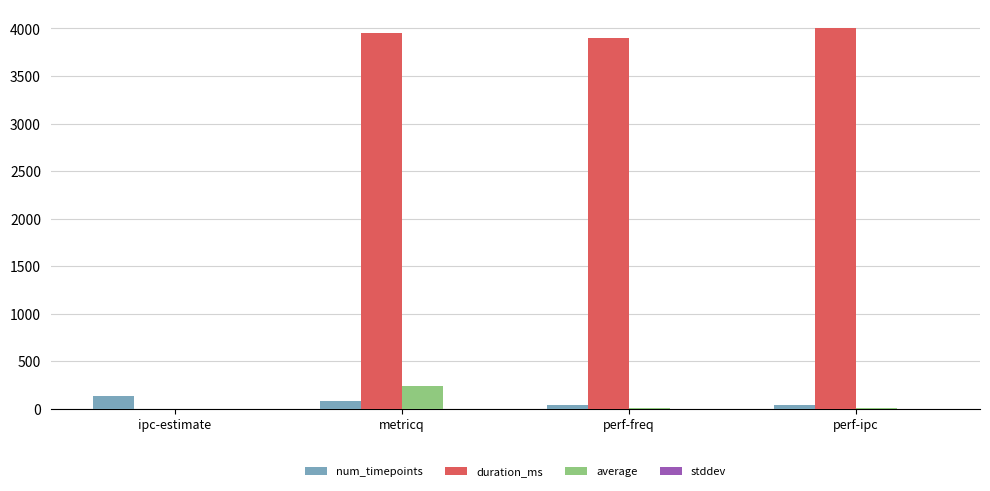

The duration_ms series shows 3949.0 at metricq. True or false?

True